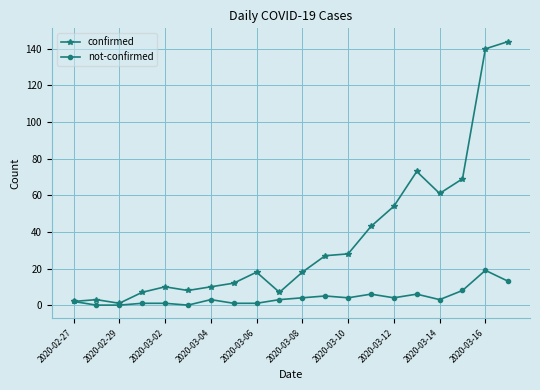

True or false: confirmed has more than 2 points higher than both neighbors.

True